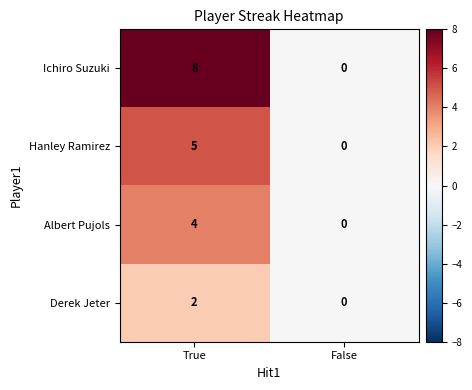

What is the difference between the Hanley Ramirez values at False and True?

5